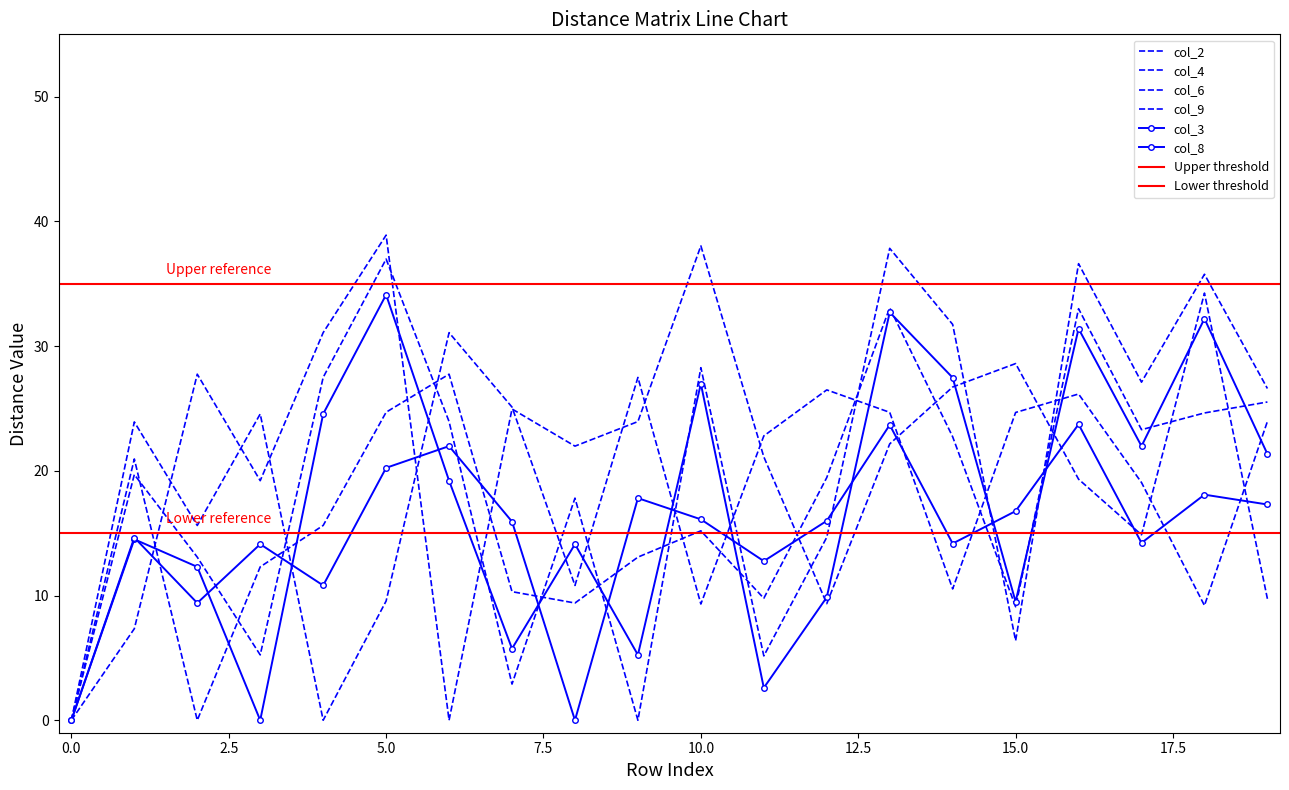

Rank the series by their maximum value, from highest to lowest.

col_6, col_9, col_3, col_2, col_4, col_8